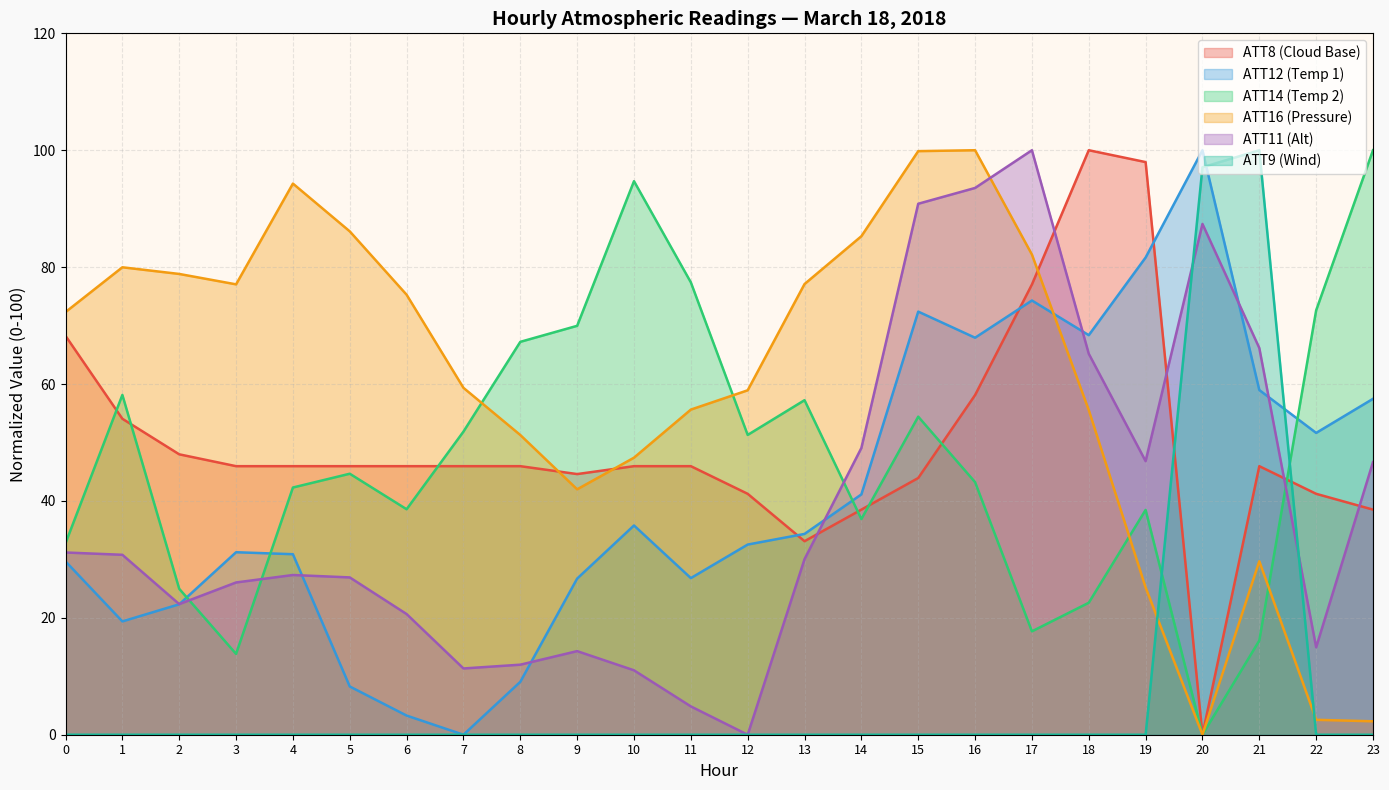

The ATT14 series shows 67.2 at 8. True or false?

True